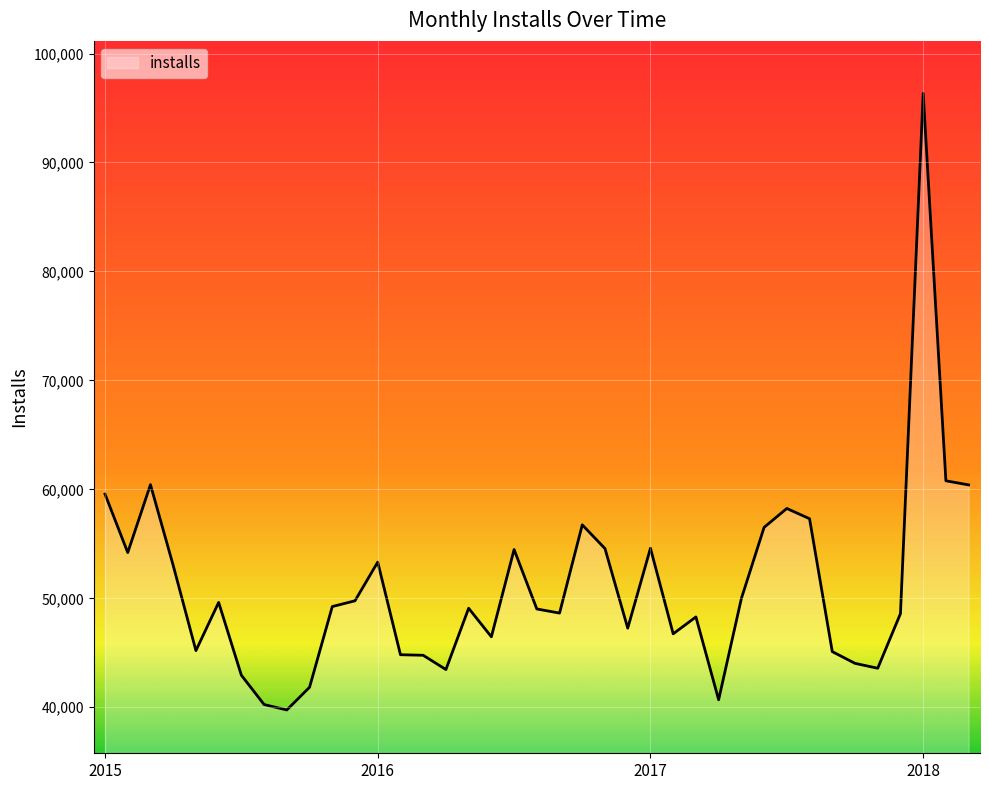

What is the smallest value displayed?

39752